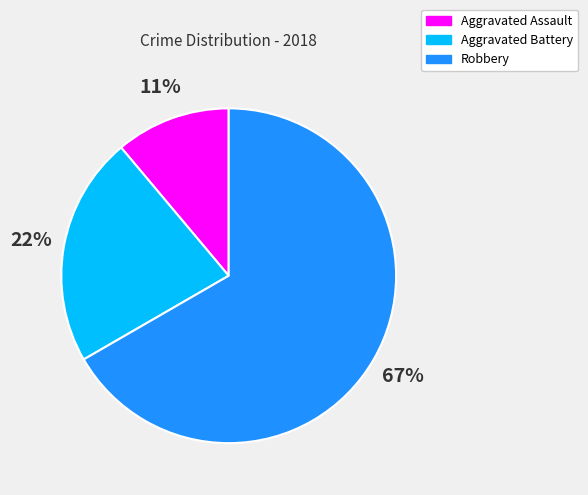

Which has a higher value, Robbery or Aggravated Assault?

Robbery